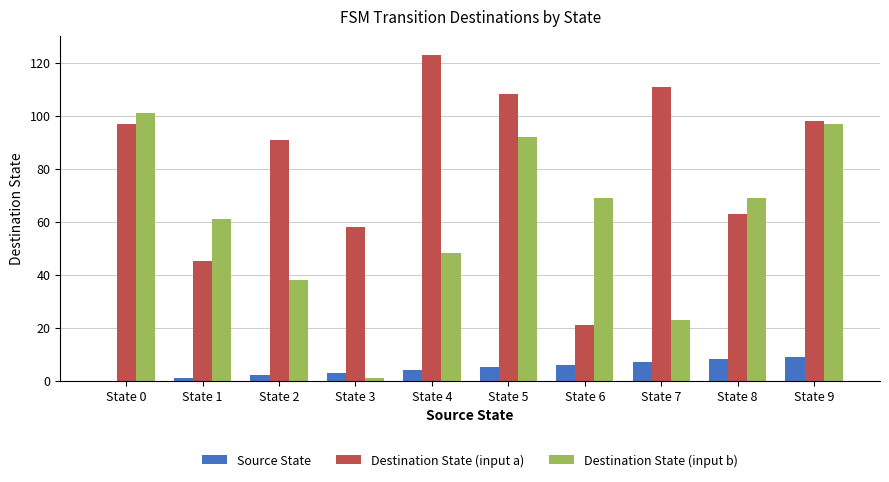

What is the total value across all series at State 2?

131